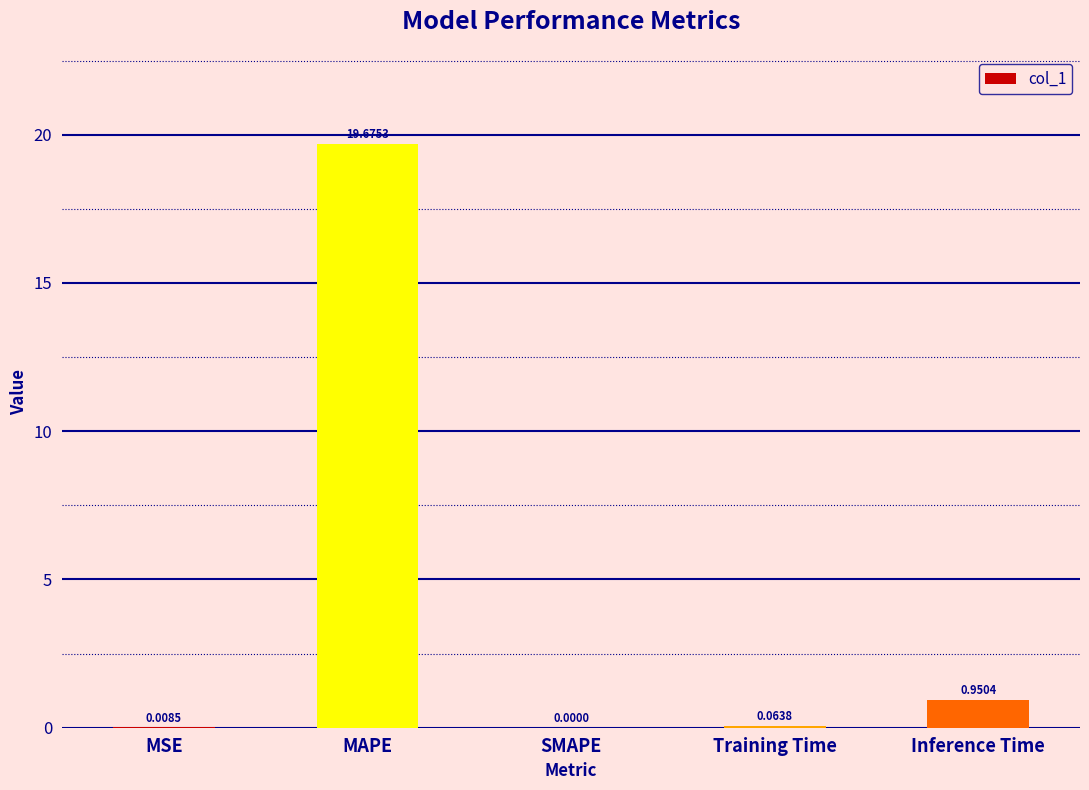

Which has a higher value, Inference Time or MSE?

Inference Time